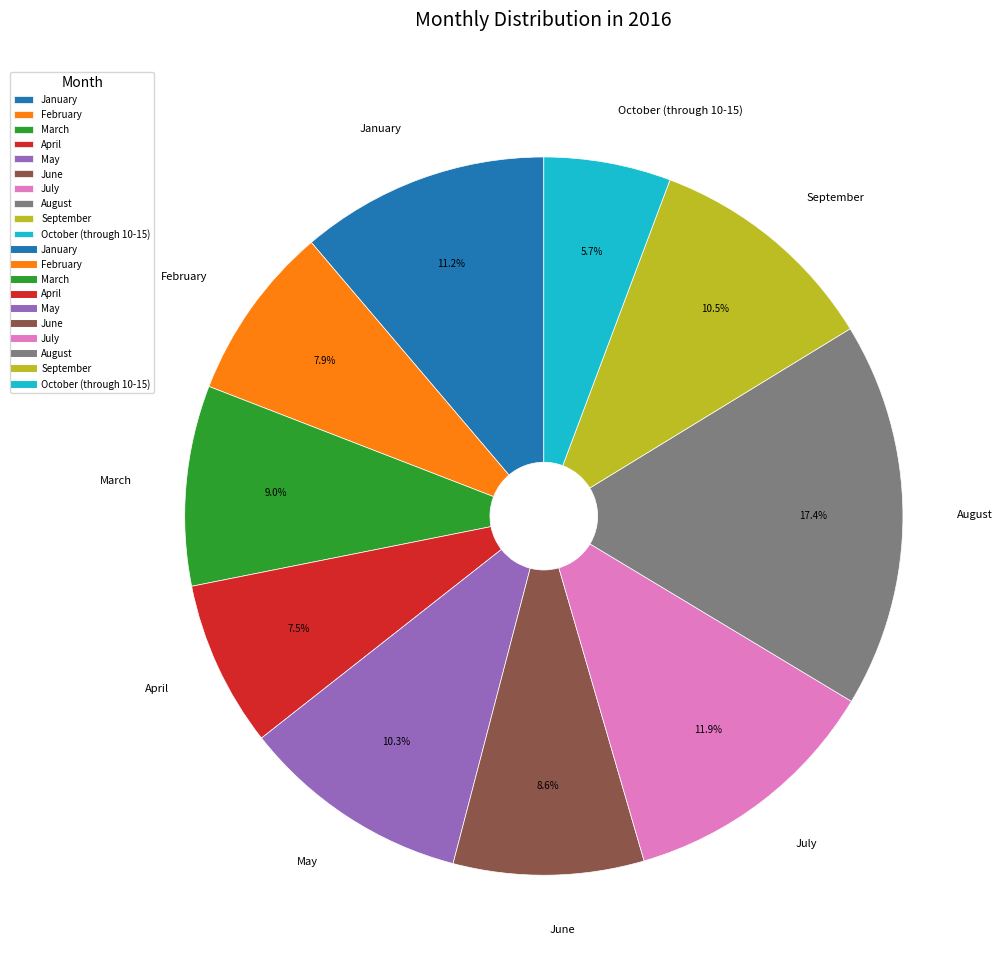

What is the ratio of the value at August to the value at April?

2.3